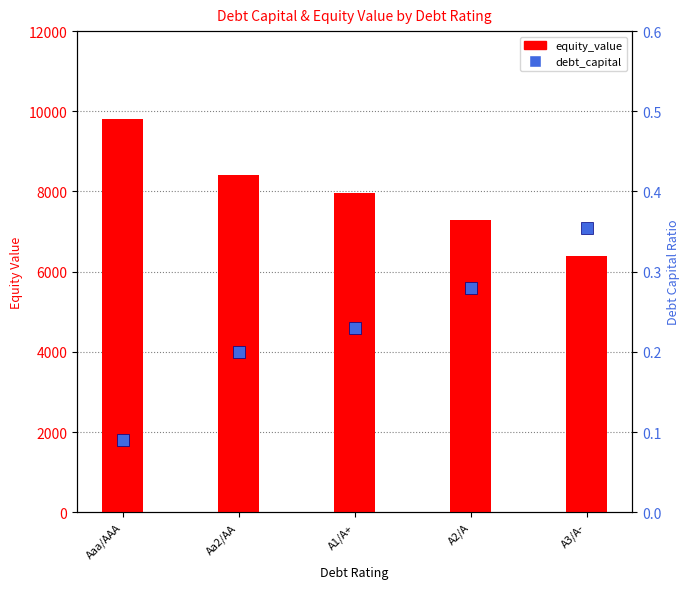

List the series in order of their peak value, highest first.

equity_value, debt_capital